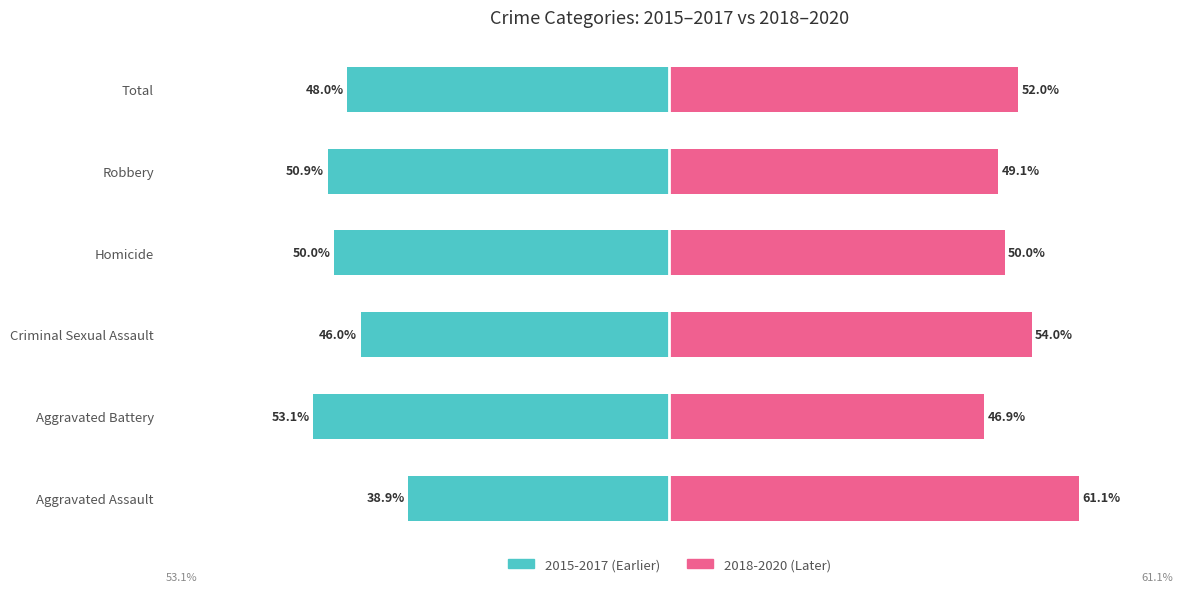

What is the value of the 2015-2017 (Earlier) bar at the 5th from the left?

-50.9